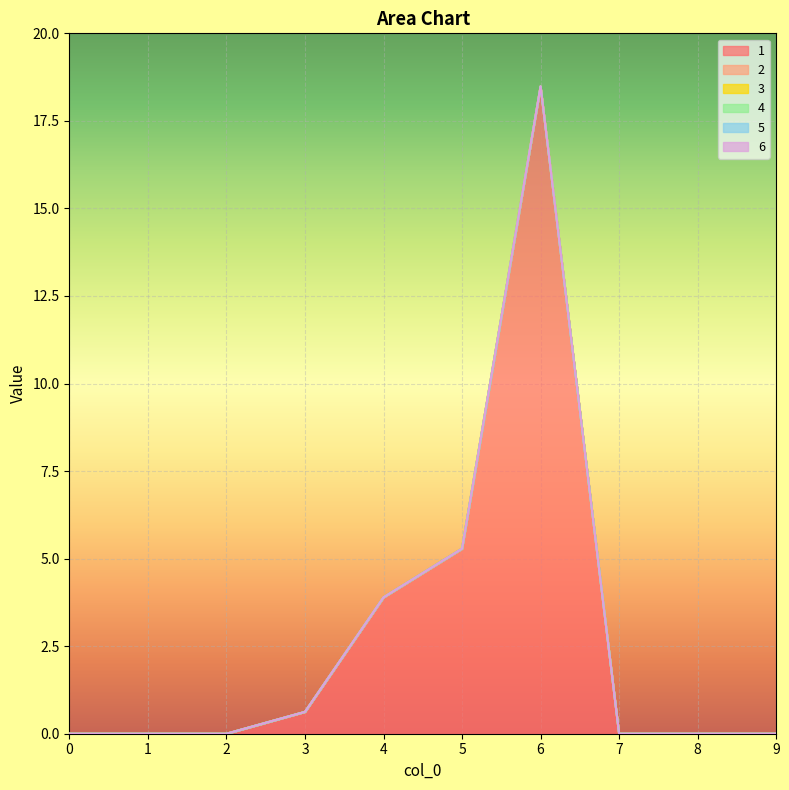

True or false: 5 and 1 cross at least once.

False